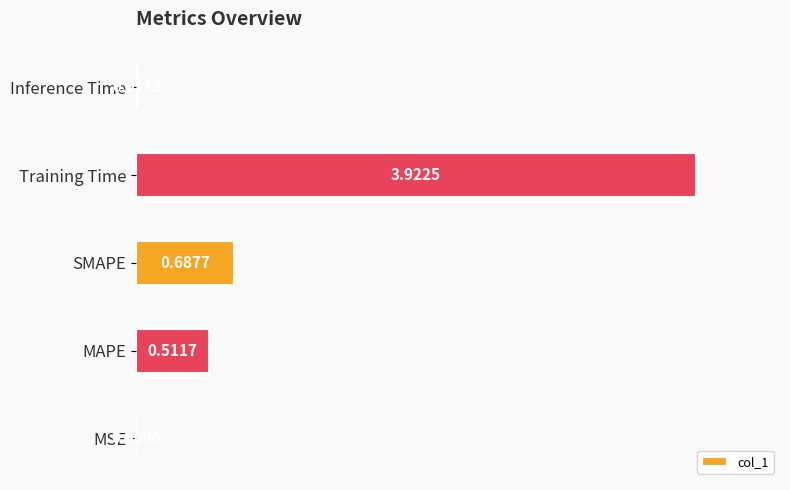

What is the difference between the second highest and second lowest values?

0.2